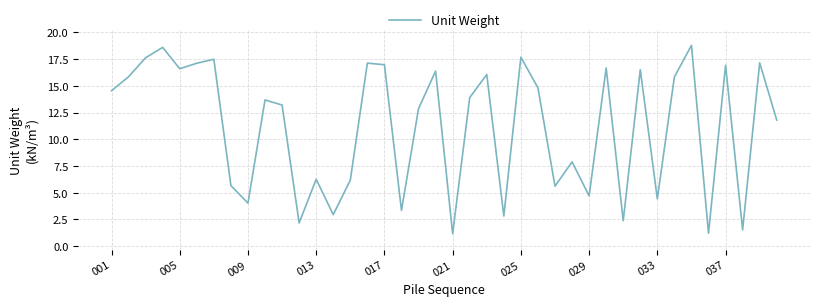

What is the difference between the maximum and minimum values?

17.6